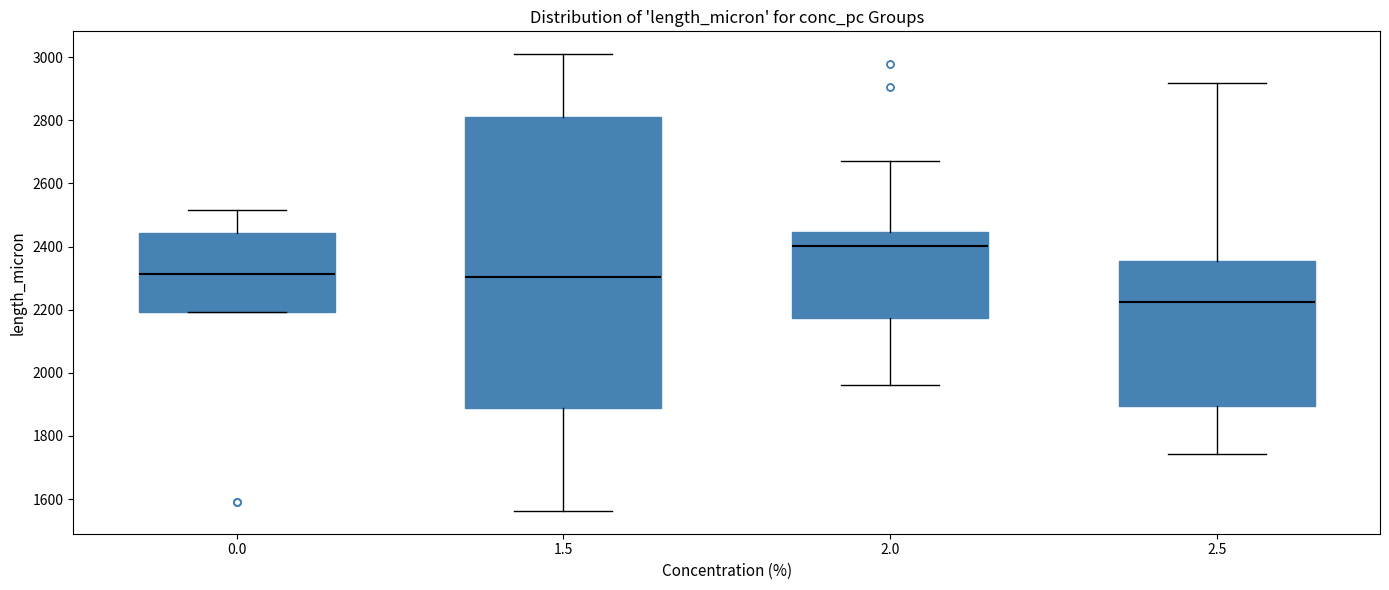

Reading left to right, read every box against the y-axis: the position of its median line, the range the box covers, and the ends of its whiskers. The values are not printed on the chart, so give them approximately, as read against the axis.

0.0: median 2320, box 2200 to 2440, whiskers 2200 to 2520
1.5: median 2300, box 1880 to 2820, whiskers 1560 to 3000
2.0: median 2400, box 2180 to 2440, whiskers 1960 to 2660
2.5: median 2220, box 1900 to 2360, whiskers 1740 to 2920